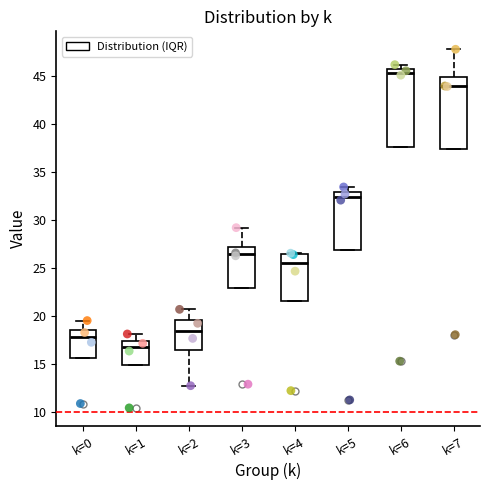

Reading left to right, read every box against the y-axis: the position of its median line, the range the box covers, and the ends of its whiskers. The values are not printed on the chart, so give them approximately, as read against the axis.

k=0: median 18.0, box 15.5 to 18.5, whiskers 15.5 to 19.5
k=1: median 16.5, box 15.0 to 17.5, whiskers 15.0 to 18.0
k=2: median 18.5, box 16.5 to 19.5, whiskers 12.5 to 20.5
k=3: median 26.5, box 23.0 to 27.0, whiskers 23.0 to 29.0
k=4: median 25.5, box 21.5 to 26.5, whiskers 21.5 to 26.5
k=5: median 32.5, box 27.0 to 33.0, whiskers 27.0 to 33.5
k=6: median 45.5 (just below the box's upper edge), box 37.5 to 45.5, whiskers 37.5 to 46.0
k=7: median 44.0, box 37.5 to 45.0, whiskers 37.5 to 48.0